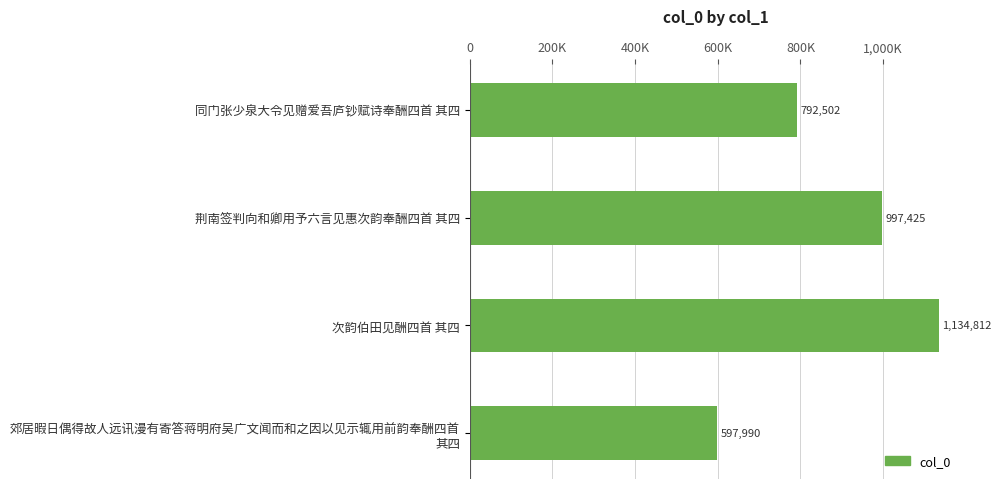

Are the bars horizontal?

Yes